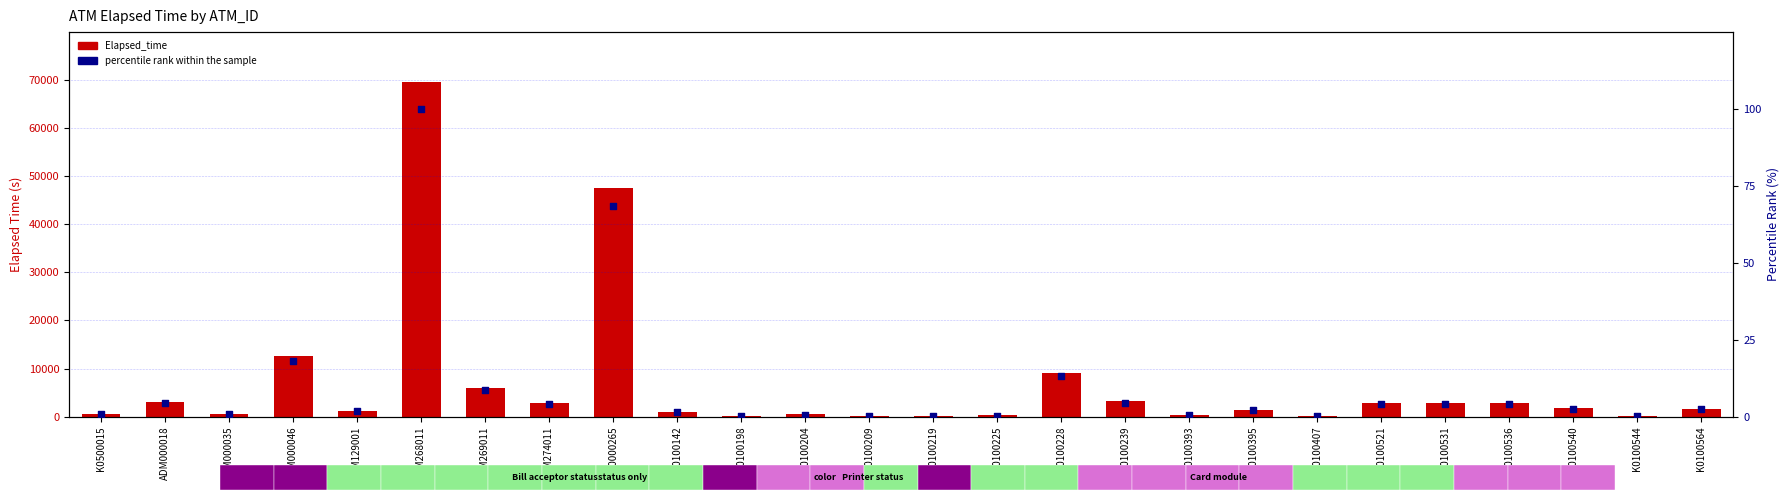

Which series has the largest Y range (max minus min)?

Elapsed_time